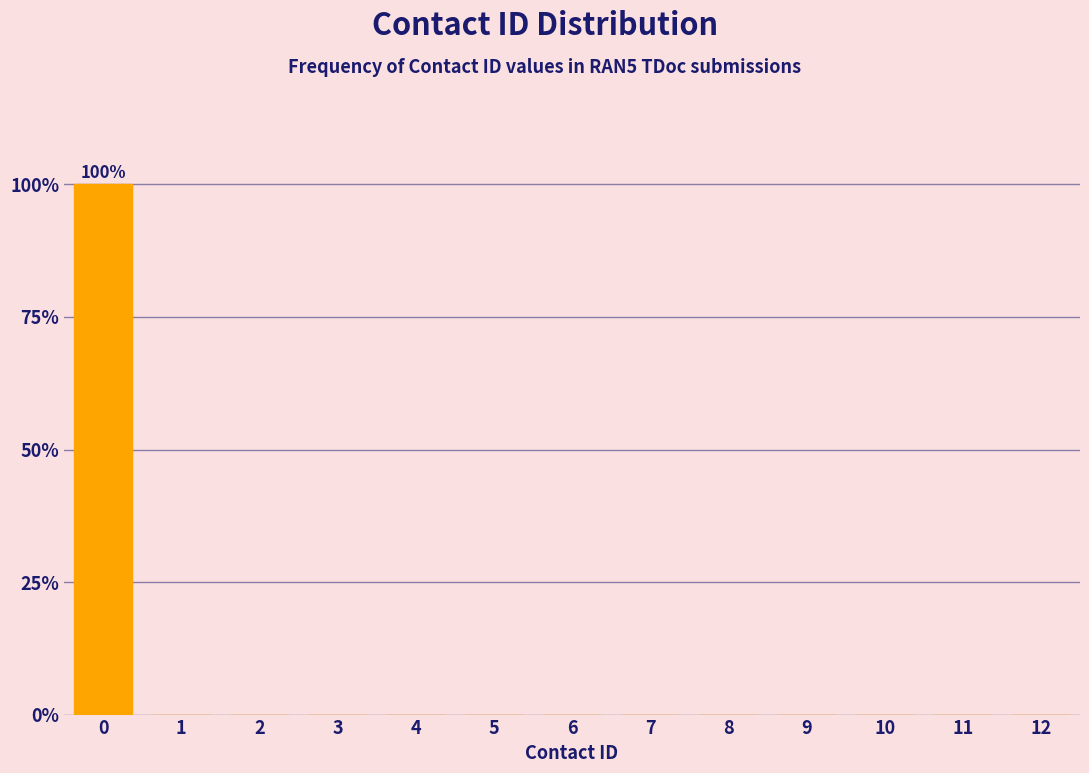

Are the bars horizontal?

No